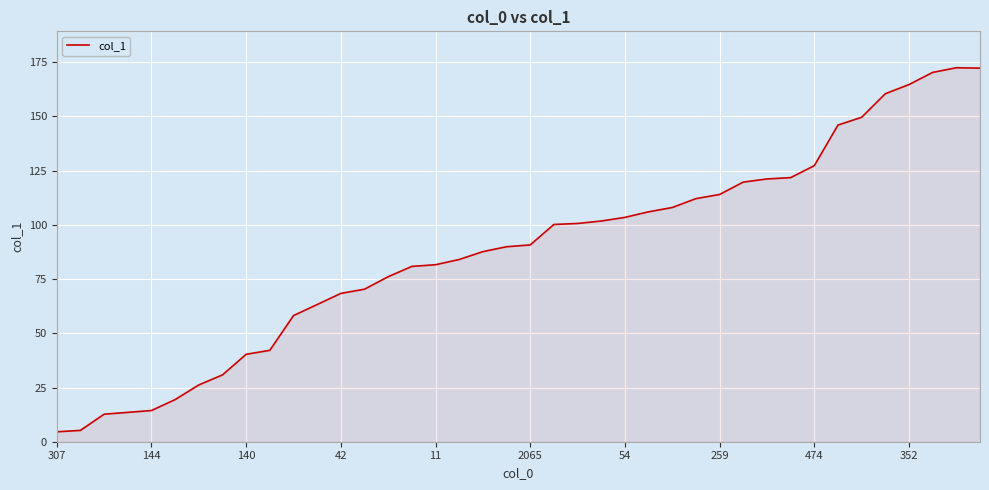

What is the minimum value shown in the chart?

4.6